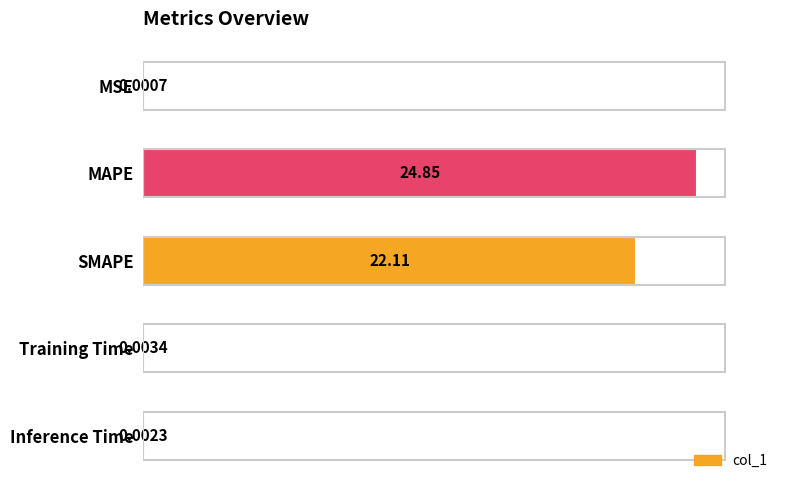

What is the change in value from MAPE to Training Time?

-24.8